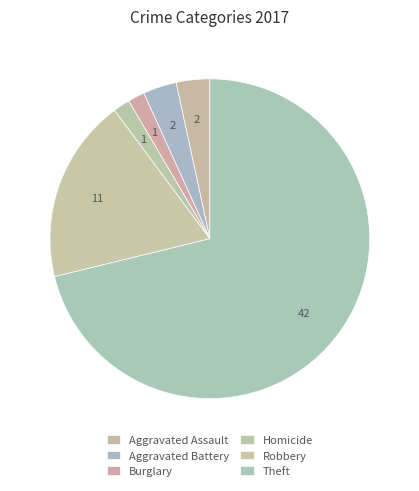

Which slice is the largest?

Theft